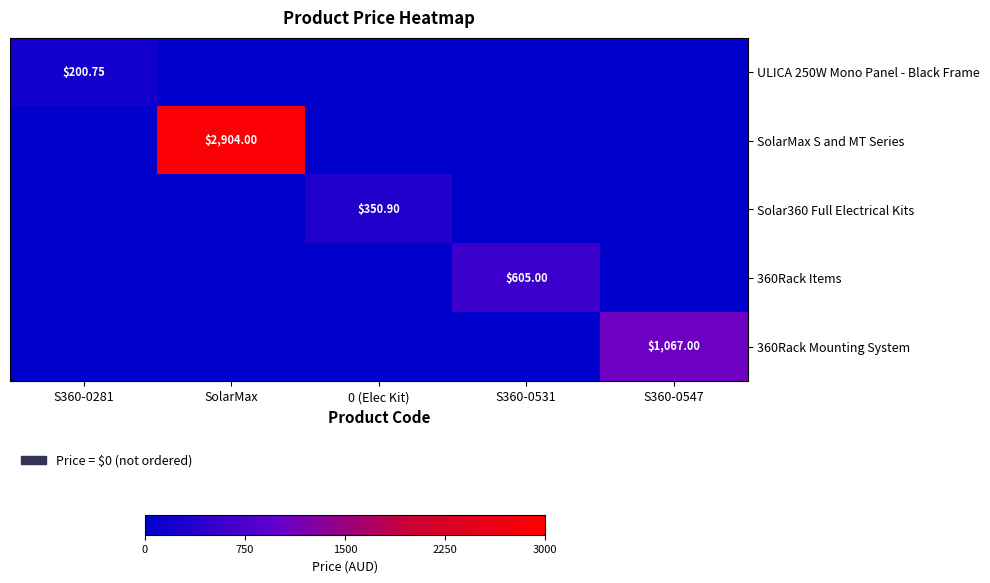

What is the difference between the highest and lowest values at S360-0531?

605.0